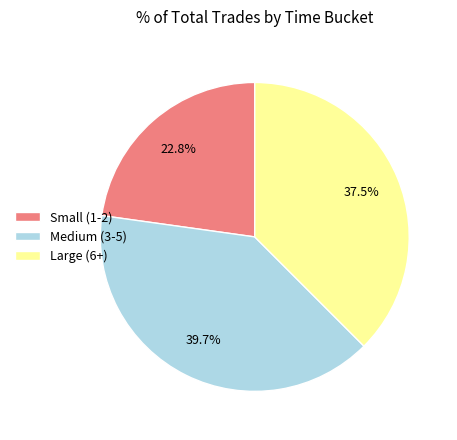

What is the ratio of the value at Small (1-2) to the value at Large (6+)?

0.6